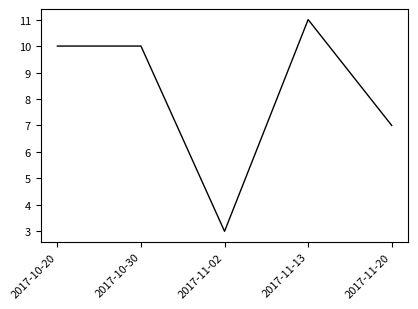

Which label corresponds to the smallest value in the chart?

2017-11-02